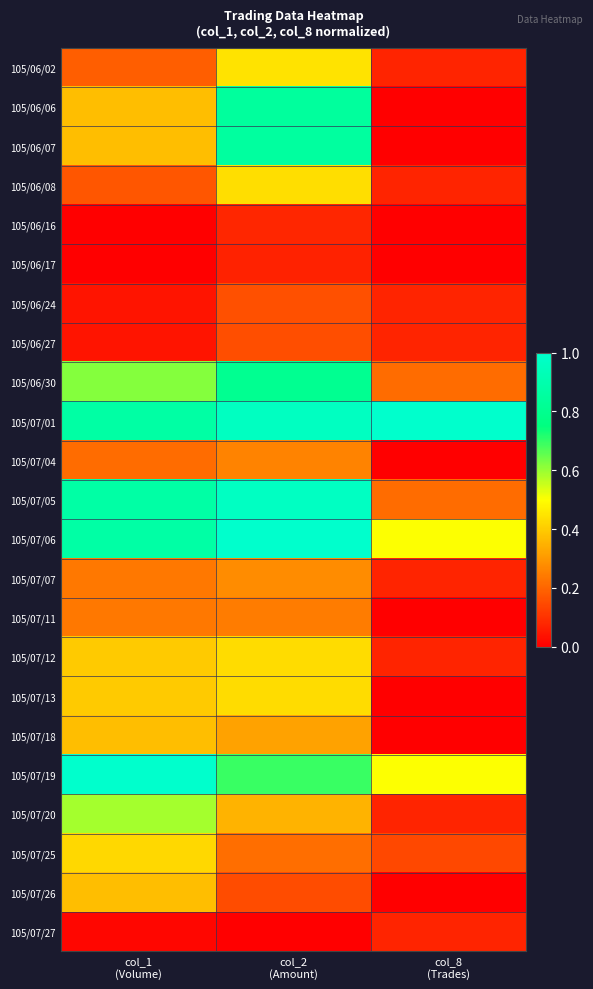

What is the spread (max minus min) of values at col_8
(Trades)?

1.0